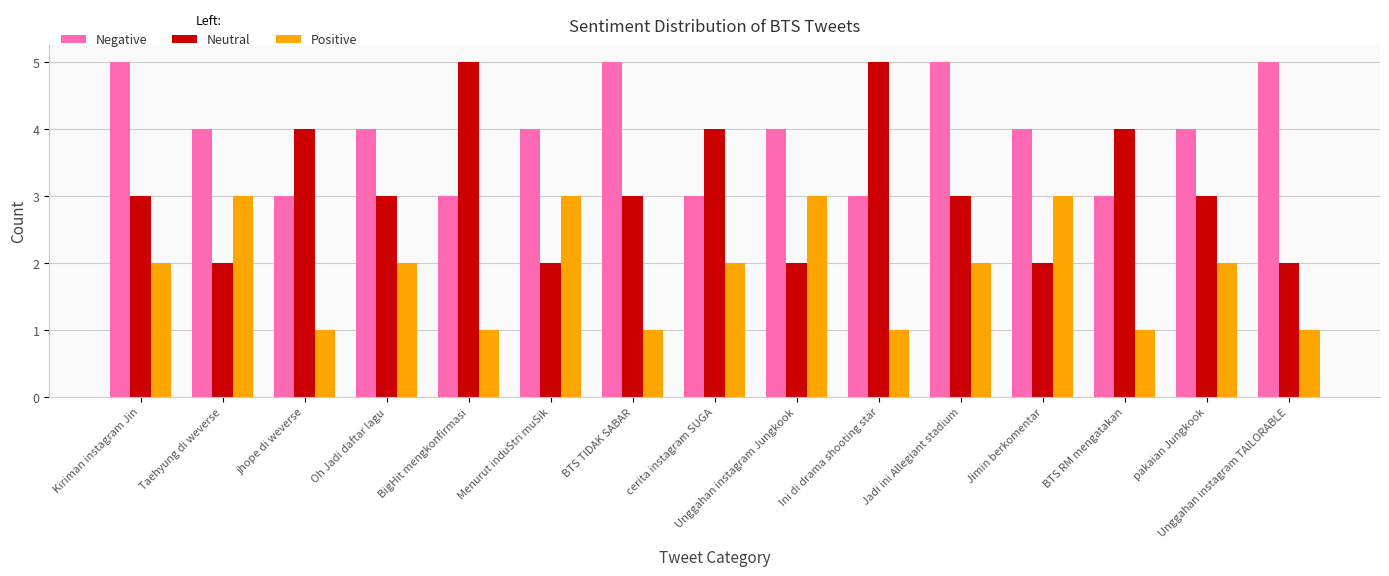

What is the value of the Positive bar at the 9th from the left?

3